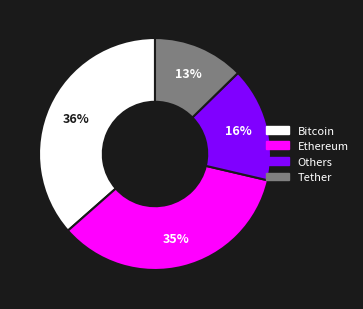

Combined, do Others and Ethereum account for over 50%?

Yes